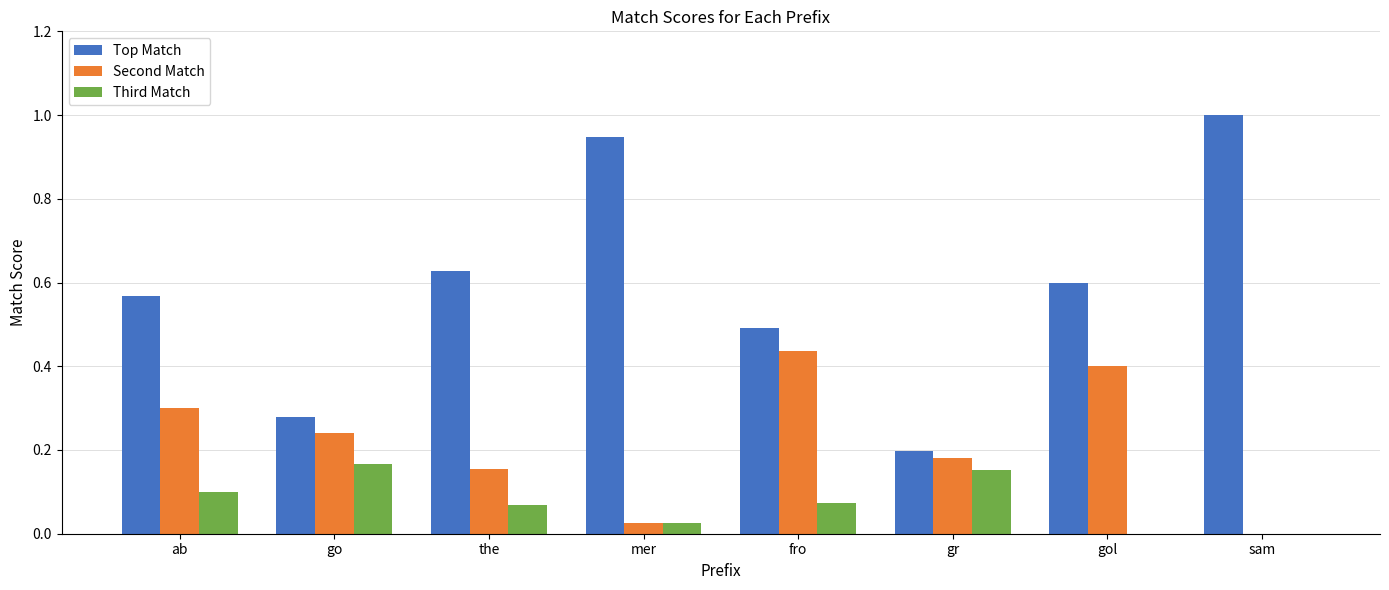

Between go and sam, which series saw the biggest shift?

Top Match